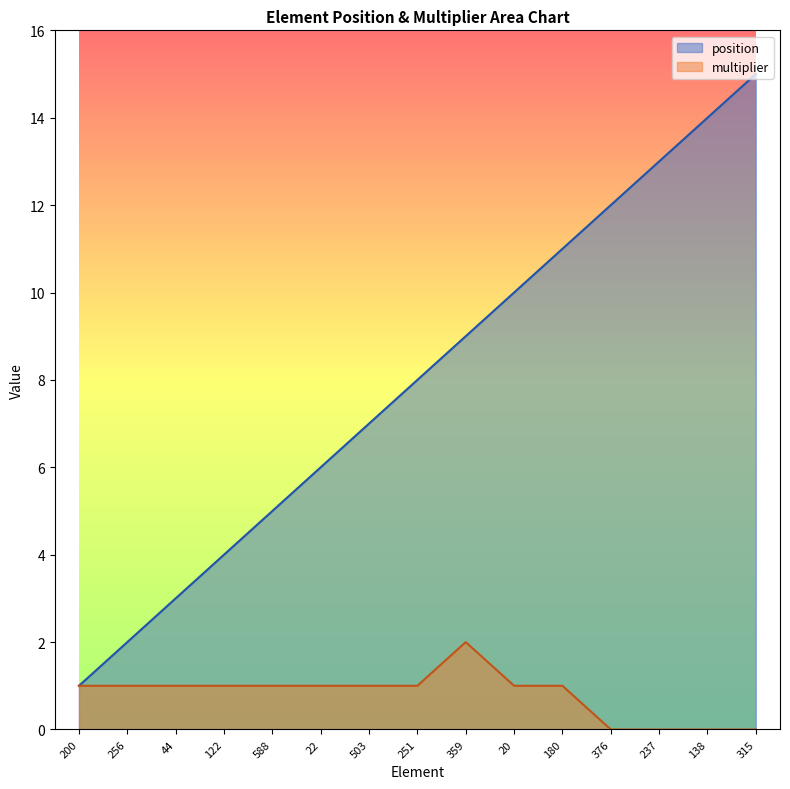

How many lines are shown in the chart?

2